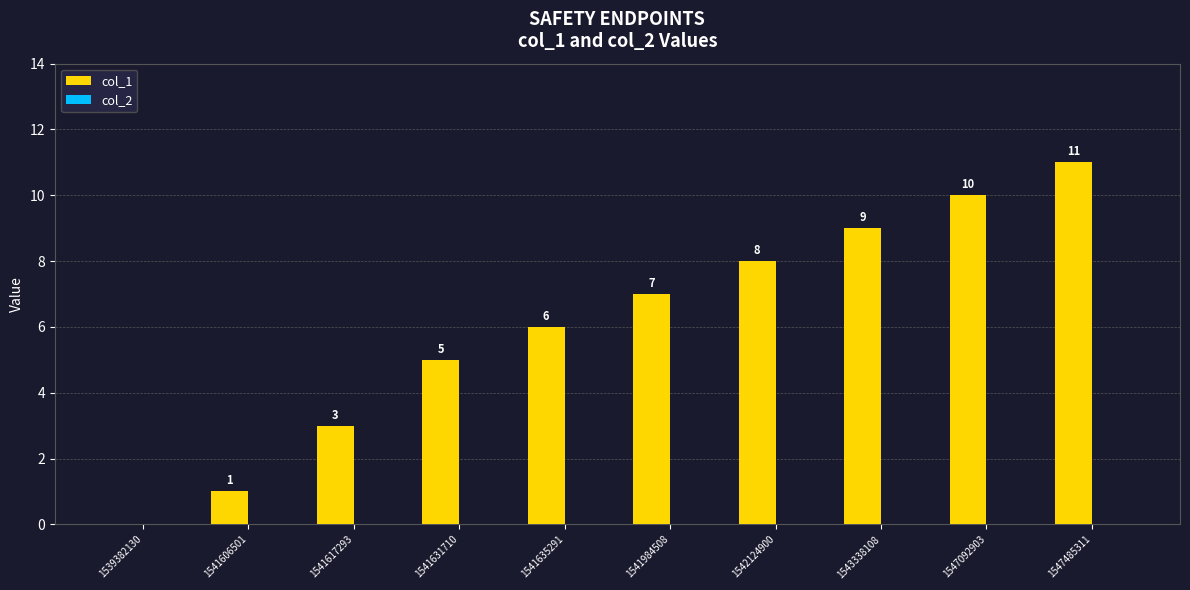

What is the greatest value displayed?

11